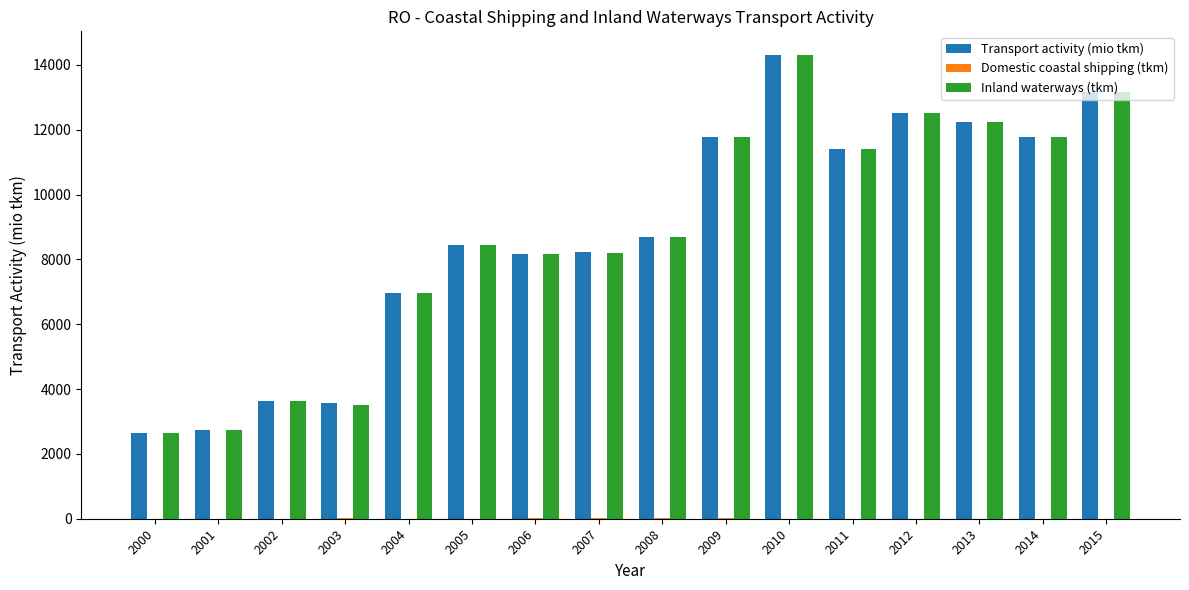

At which category is the sum across all series the highest?

2010